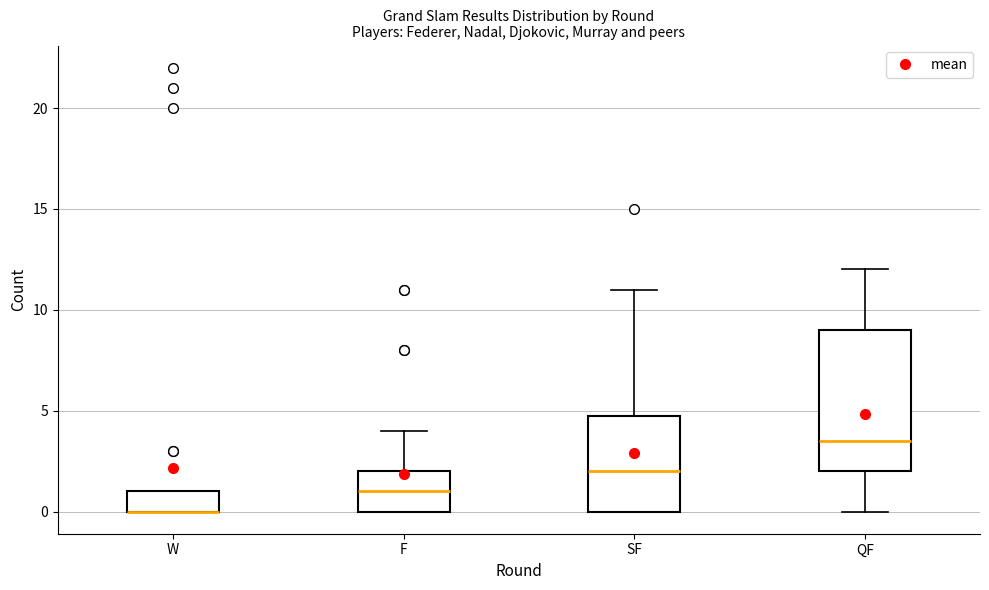

Which box is the tallest, from its lower edge to its upper edge?

QF